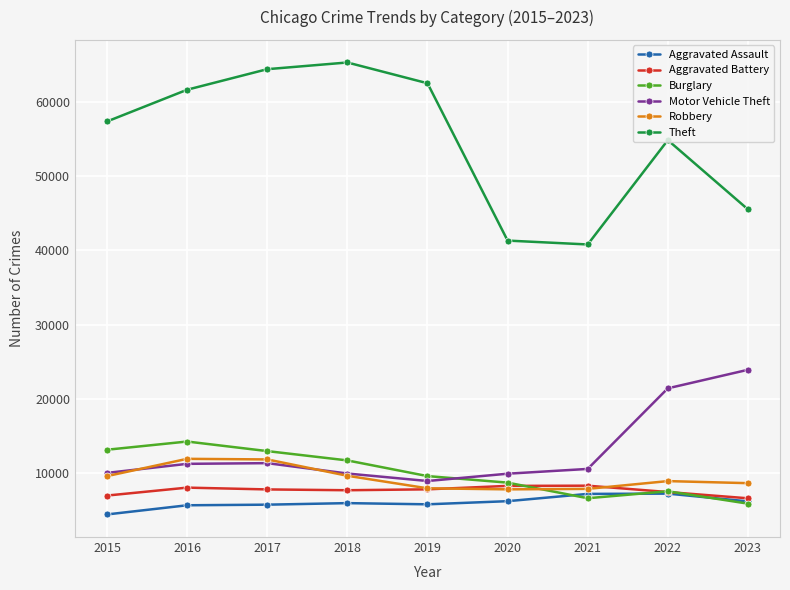

At which category does the chart reach its peak across all series?

2018